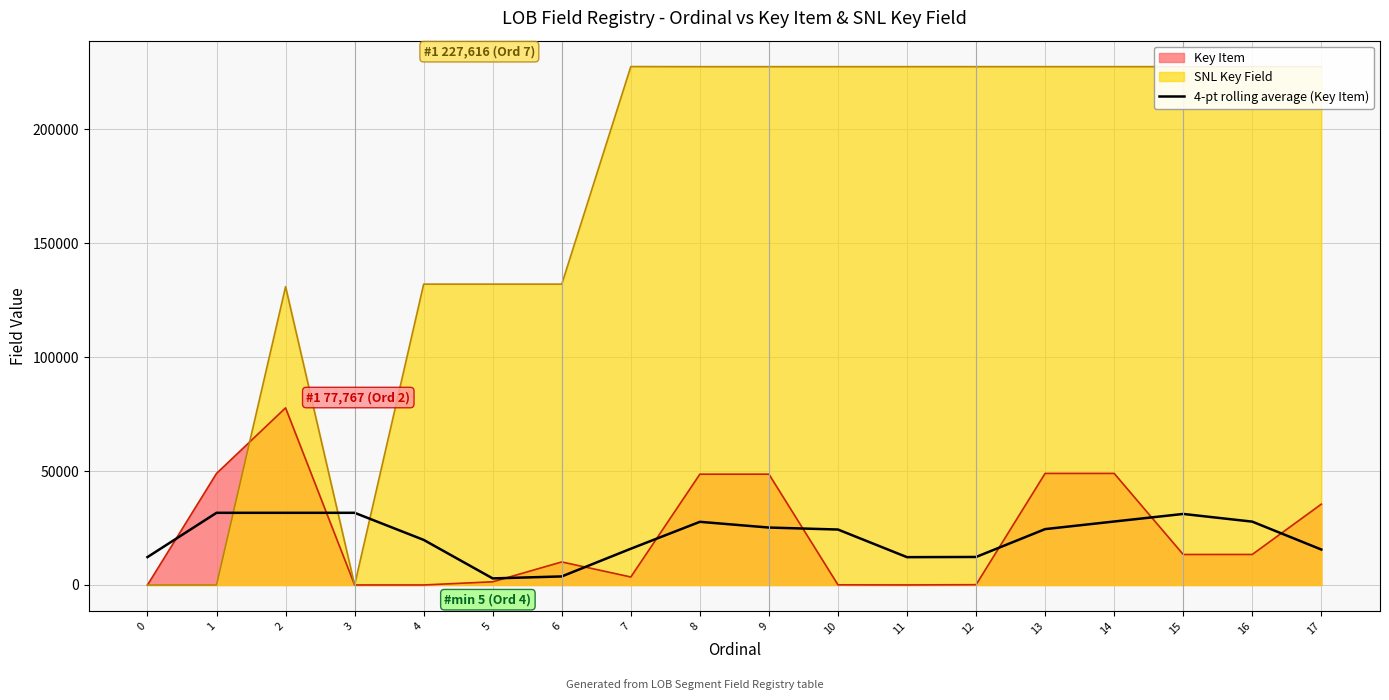

Is the value of 4-pt rolling average (Key Item) at 8 greater than the value of Key Item at 7?

Yes